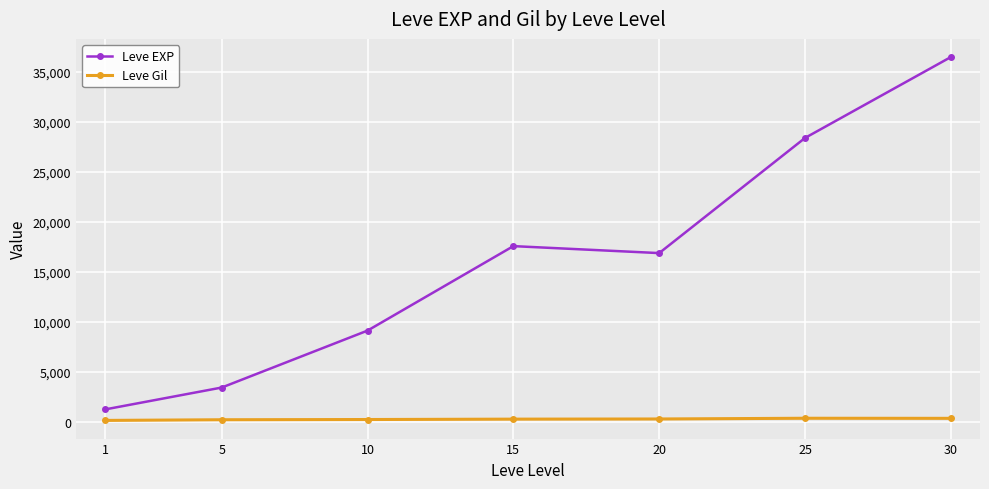

At which category is the sum across all series the highest?

30